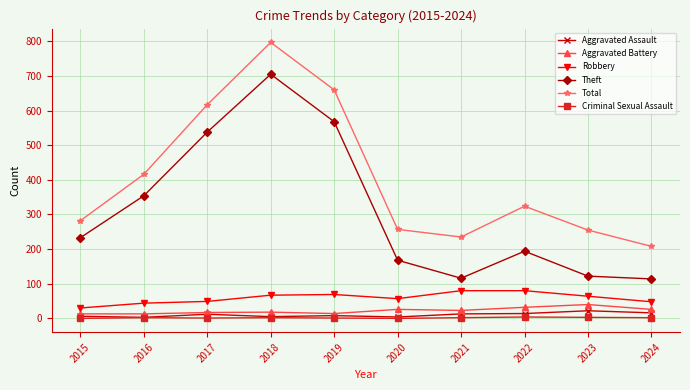

What is the value of the Robbery point at the 2nd from the left?

44